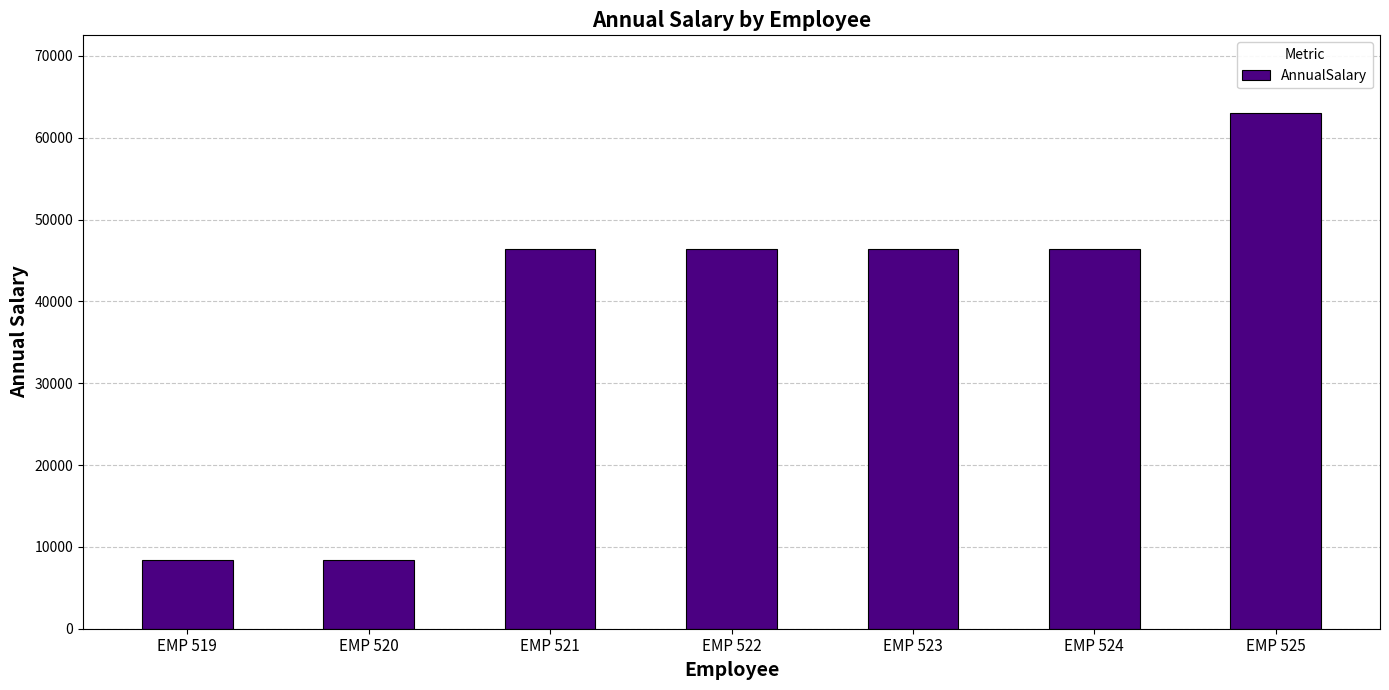

What is the average value?

37905.7